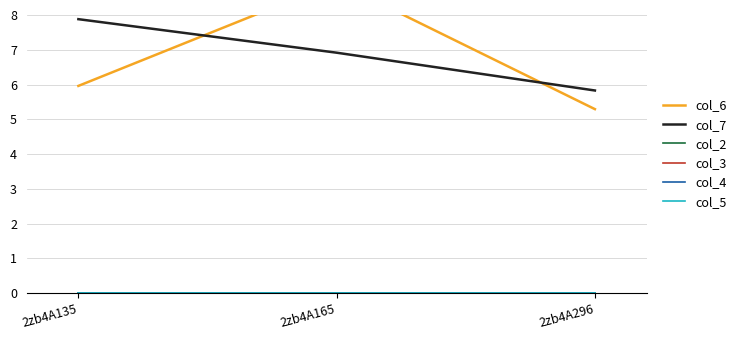

At how many categories does at least one series exceed 5?

3